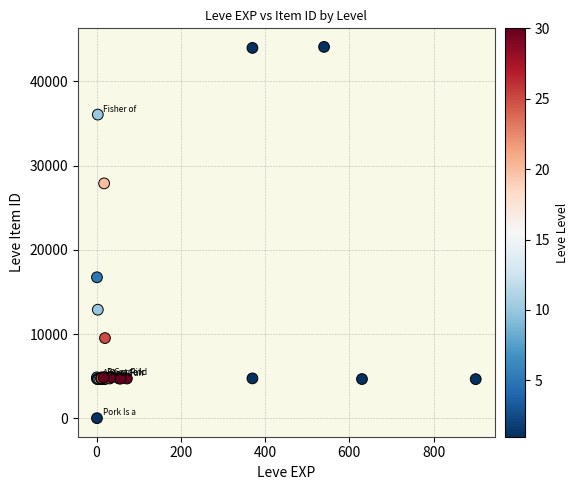

What Y value in the scatter plot is closest to 22050?

16734